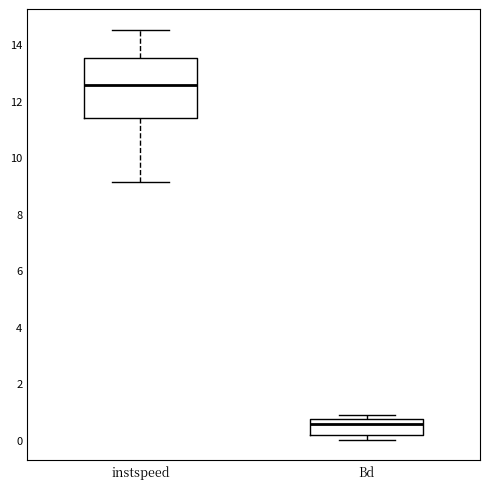

Reading left to right, read every box against the y-axis: the position of its median line, the range the box covers, and the ends of its whiskers. The values are not printed on the chart, so give them approximately, as read against the axis.

instspeed: median 12.6, box 11.4 to 13.6, whiskers 9.2 to 14.6
Bd: median 0.6, box 0.2 to 0.8, whiskers 0.0 to 0.8 (just above the box's upper edge)